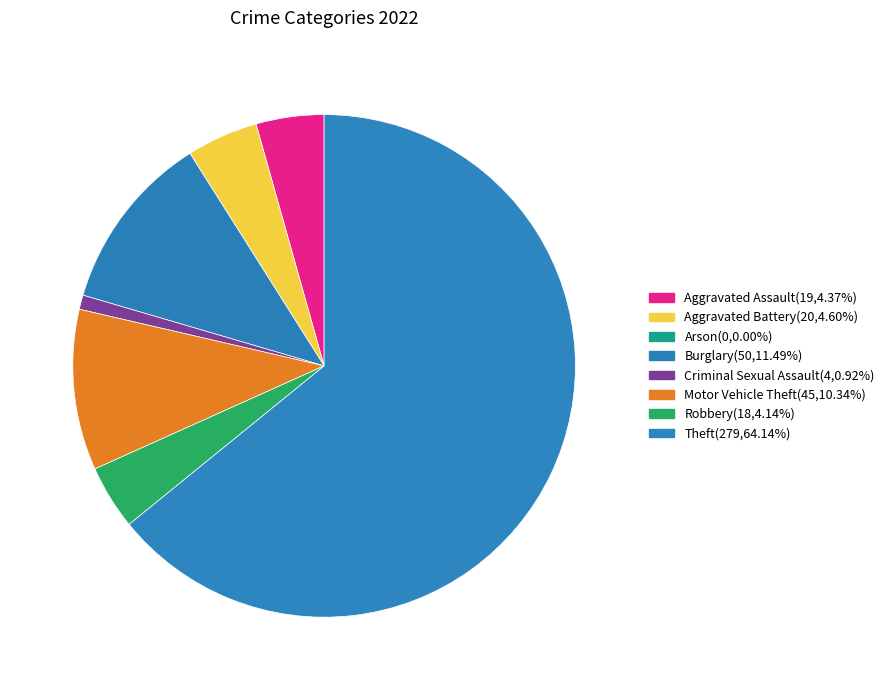

To the nearest percent, what is the combined percentage of Aggravated Battery and Motor Vehicle Theft?

15%